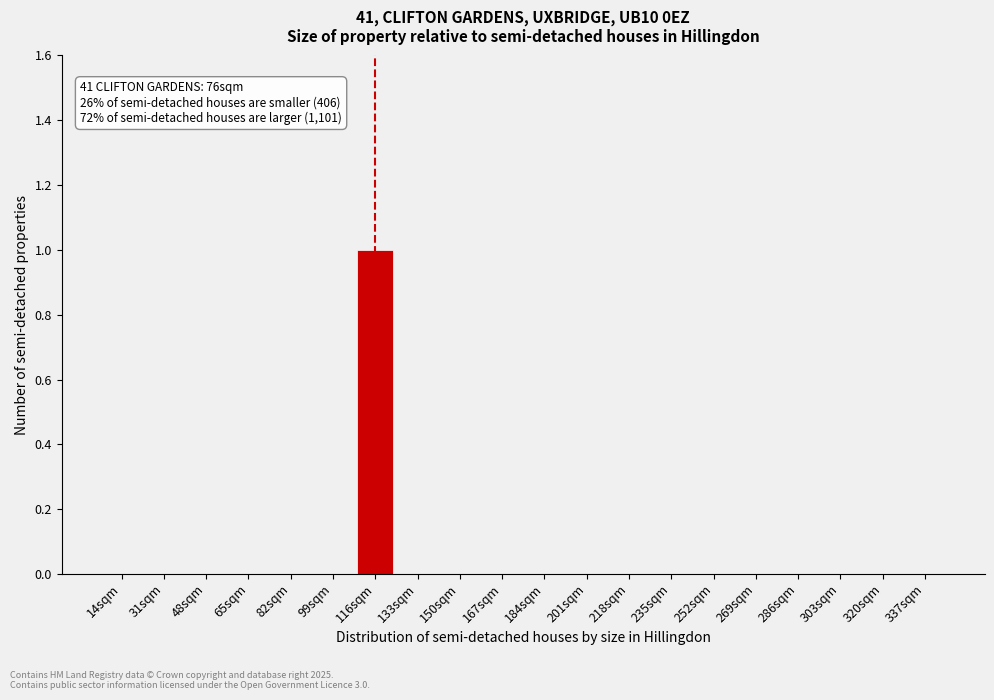

Reading left to right, transcribe all the data shown in this chart.

14sqm=0	31sqm=0	48sqm=0	65sqm=0	82sqm=0	99sqm=0	116sqm=1	133sqm=0	150sqm=0	167sqm=0	184sqm=0	201sqm=0	218sqm=0	235sqm=0	252sqm=0	269sqm=0	286sqm=0	303sqm=0	320sqm=0	337sqm=0